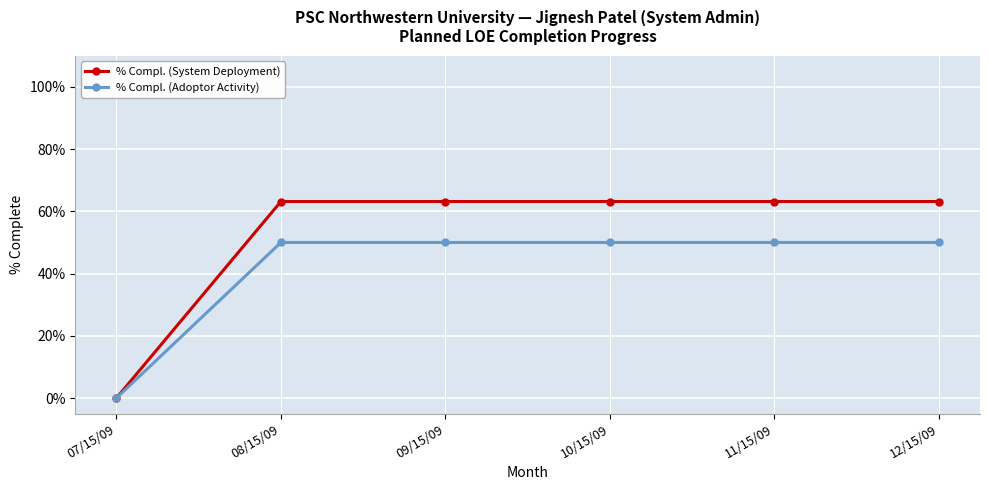

Is this an area chart (filled region under the line)?

No